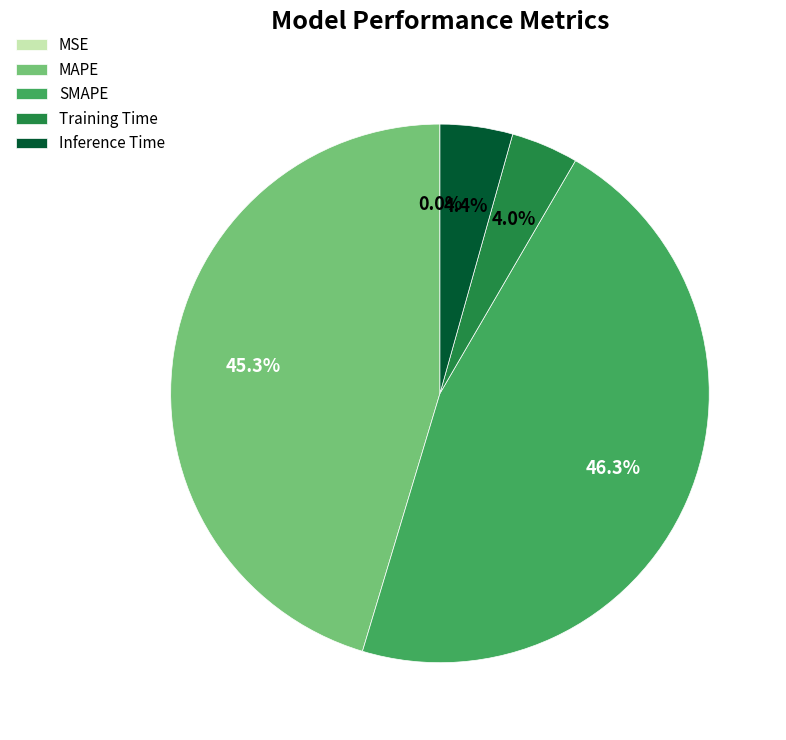

What is the largest slice in the pie chart?

SMAPE